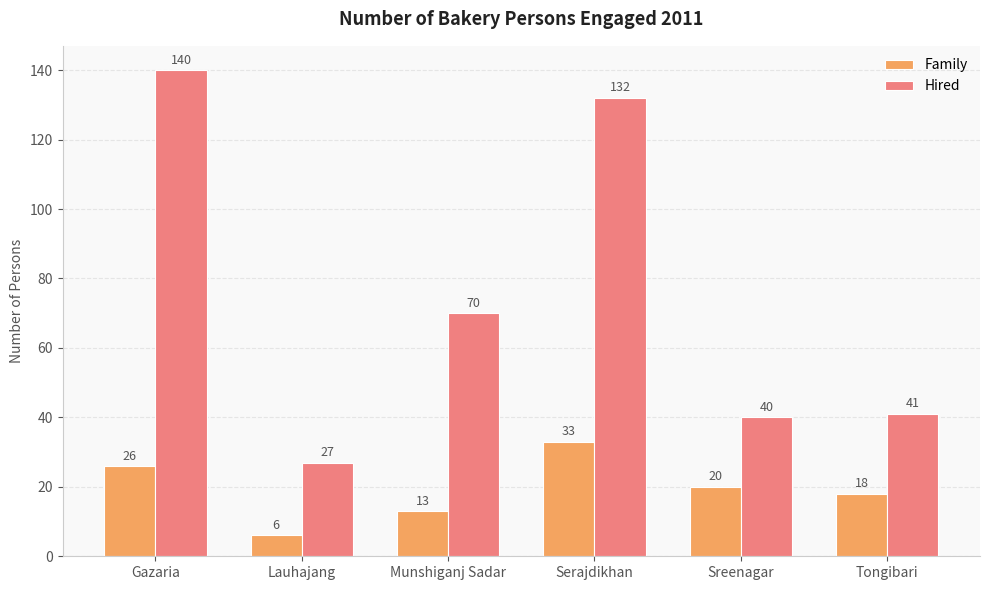

Where does the Hired series first go above 70?

Gazaria